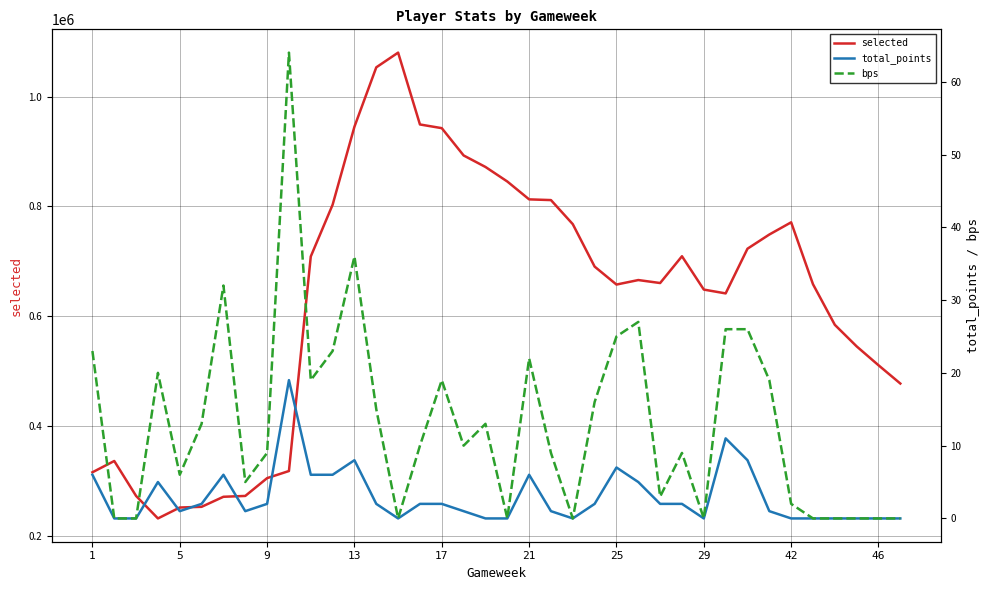

Which series has the largest total across all categories?

selected